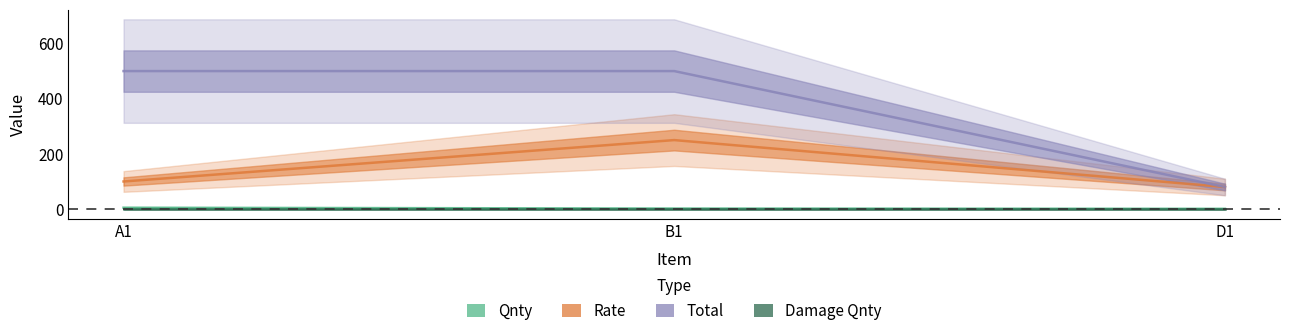

Is the value of Rate at B1 greater than the value of Total at A1?

No